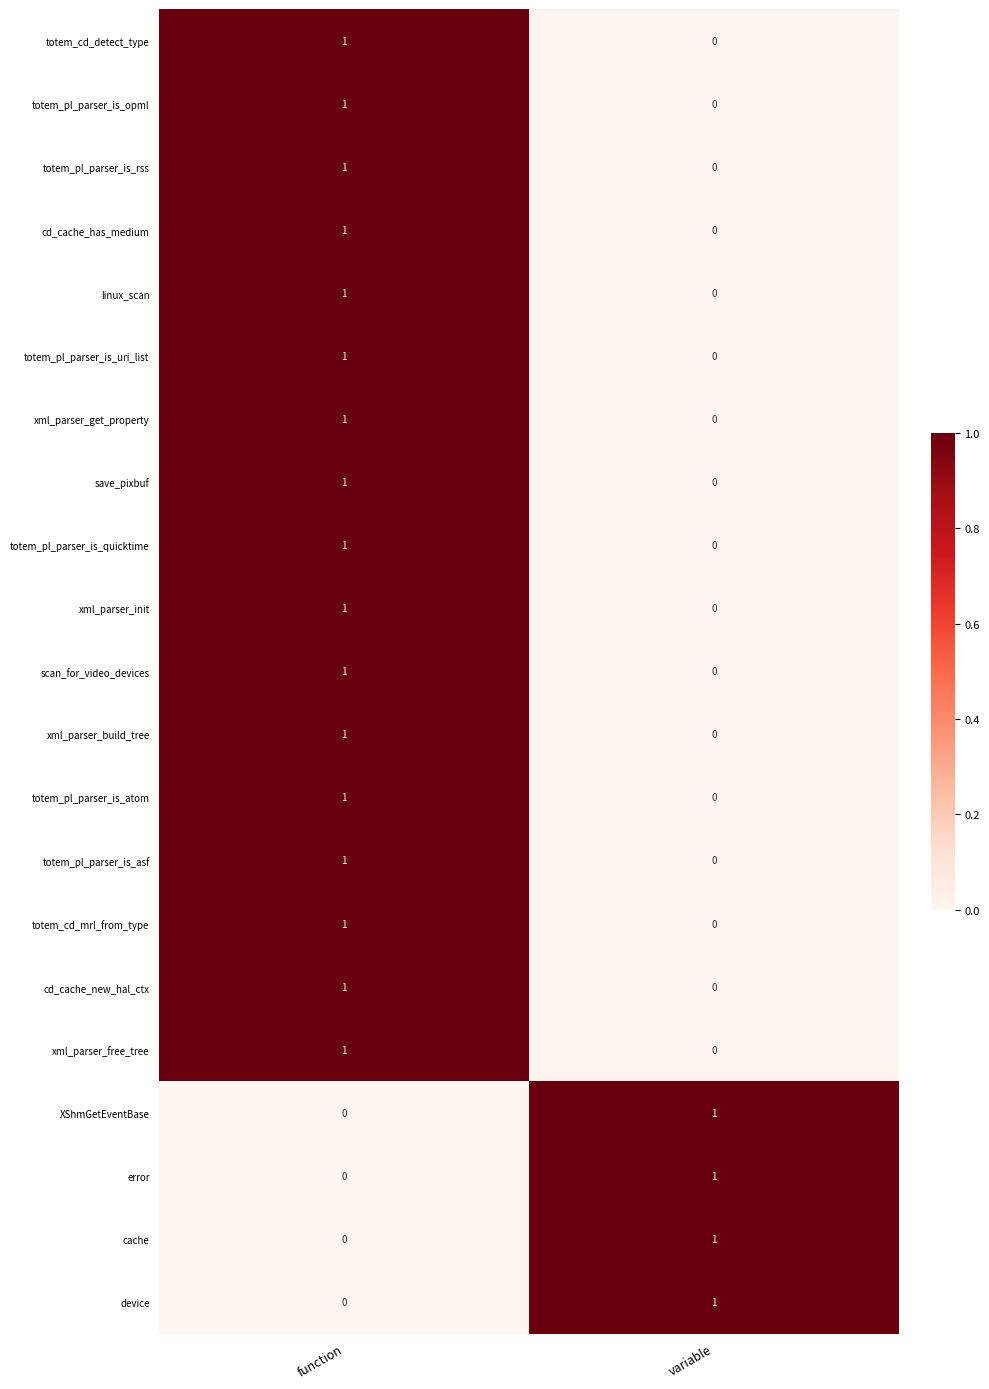

The value of cache at function is 0. True or false?

True